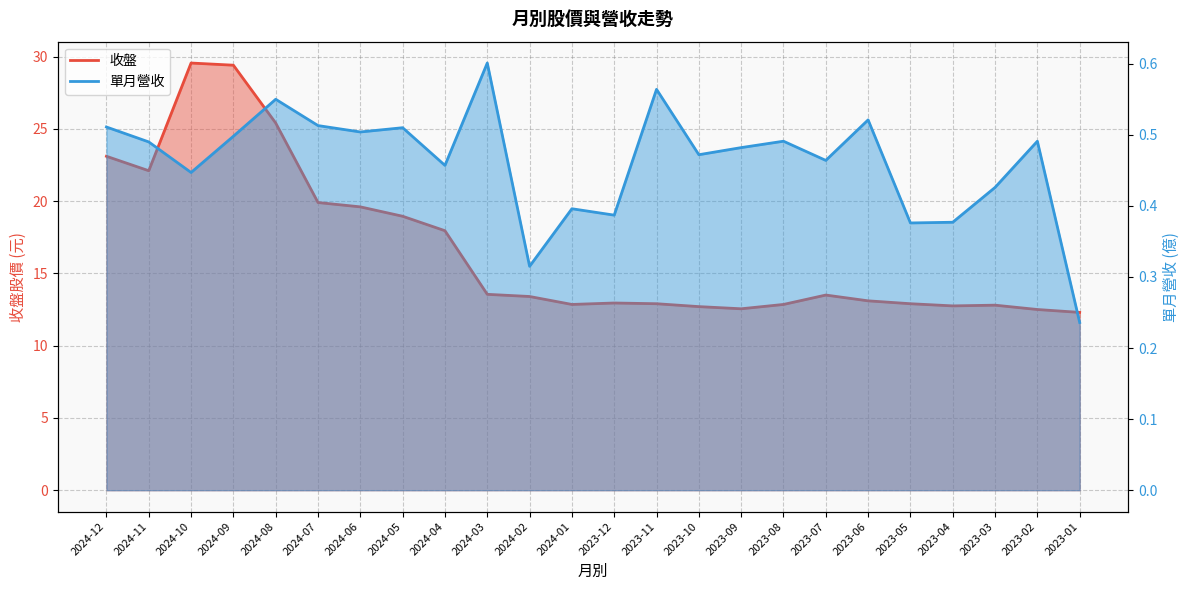

The 收盤 series shows 25.4 at 2024-08. True or false?

True